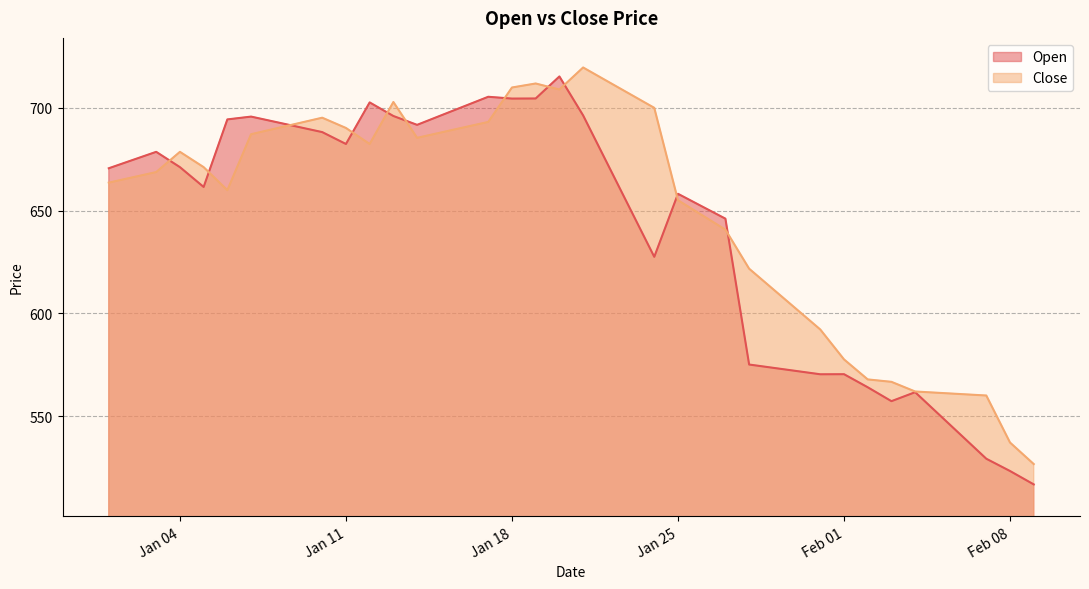

Is it true that Open equals 1182.9 at Jan 11?

False